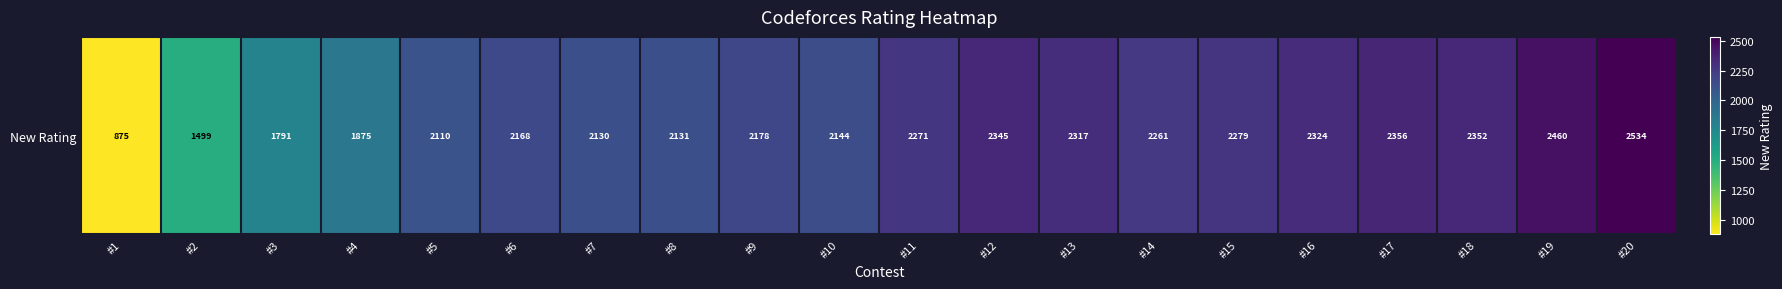

Reading left to right, what are all the values shown in this chart?

875	1499	1791	1875	2110	2168	2130	2131	2178	2144	2271	2345	2317	2261	2279	2324	2356	2352	2460	2534